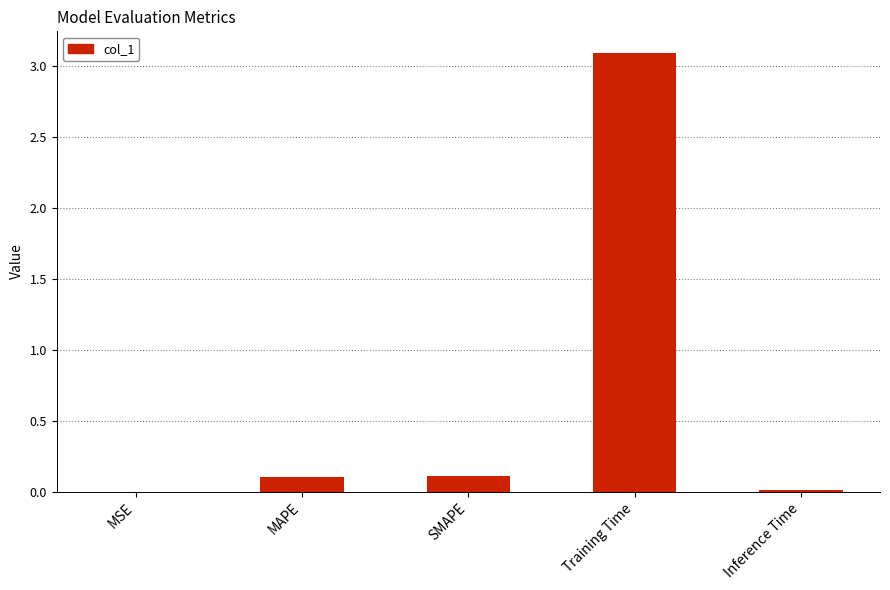

Between MSE and Training Time, which is larger?

Training Time